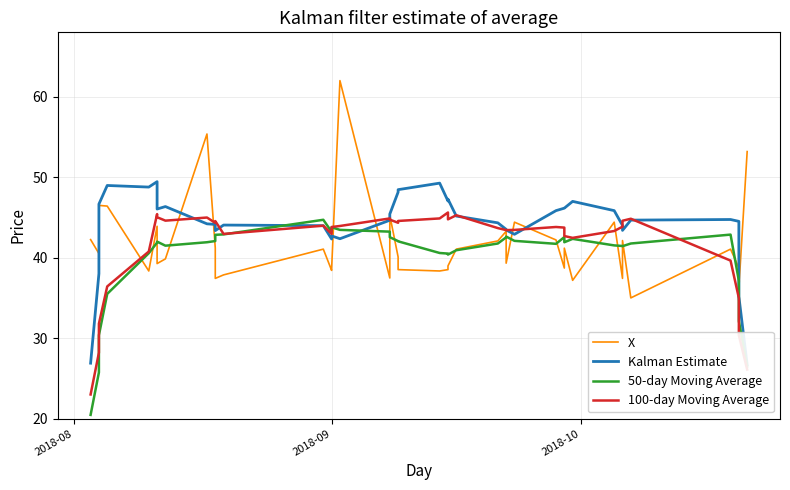

How many interior local peaks does the Kalman Estimate series have?

9